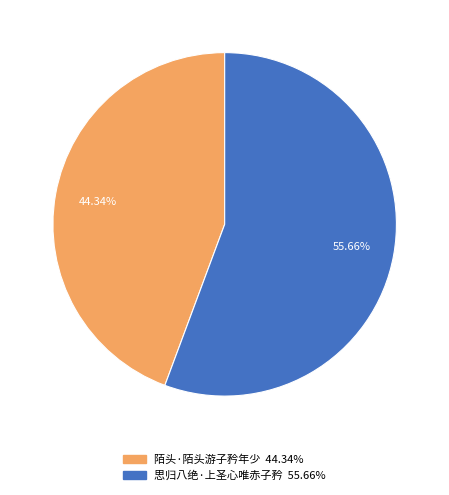

Which has a higher value, 陌头·陌头游子矜年少 or 思归八绝·上圣心唯赤子矜?

思归八绝·上圣心唯赤子矜